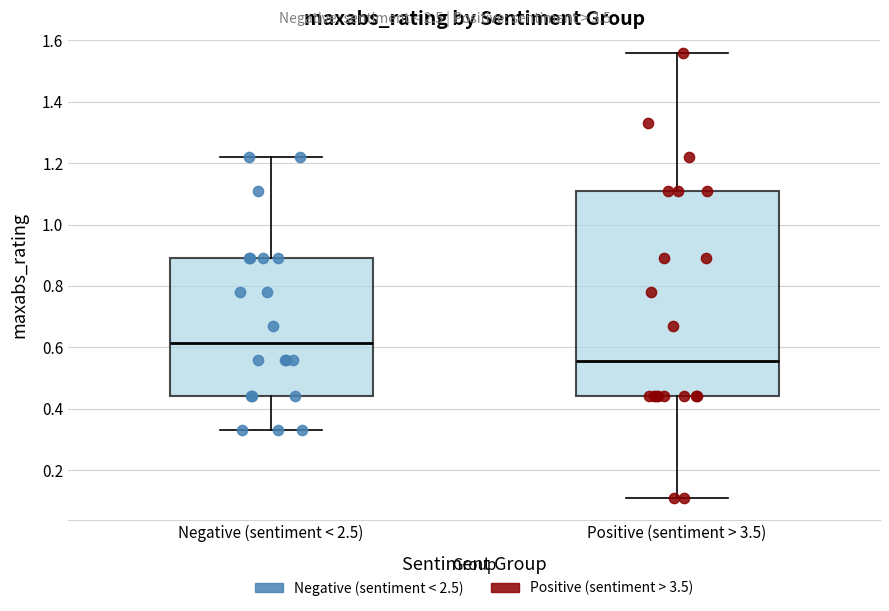

Which box is the tallest, from its lower edge to its upper edge?

Positive (sentiment > 3.5)